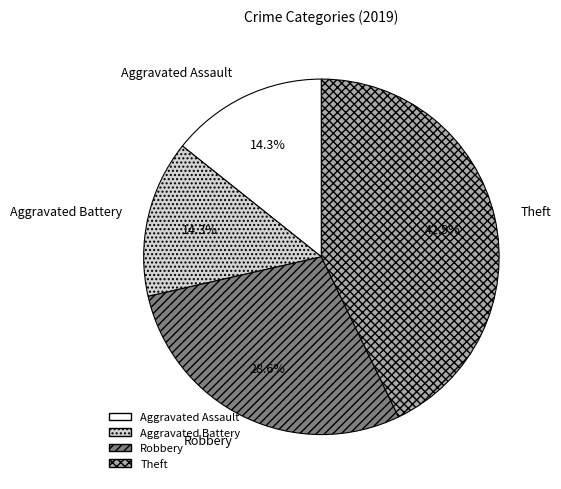

What percentage is NOT represented by Aggravated Assault?

85.7%